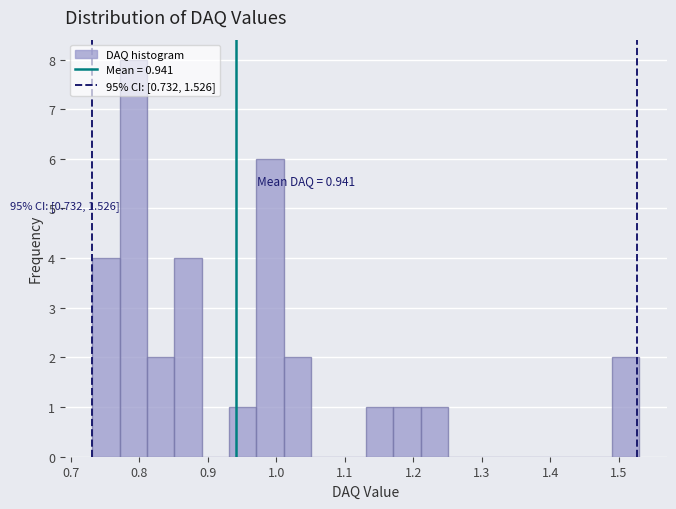

Read against the x-axis, roughly where is the centre of the tallest bar?

0.79